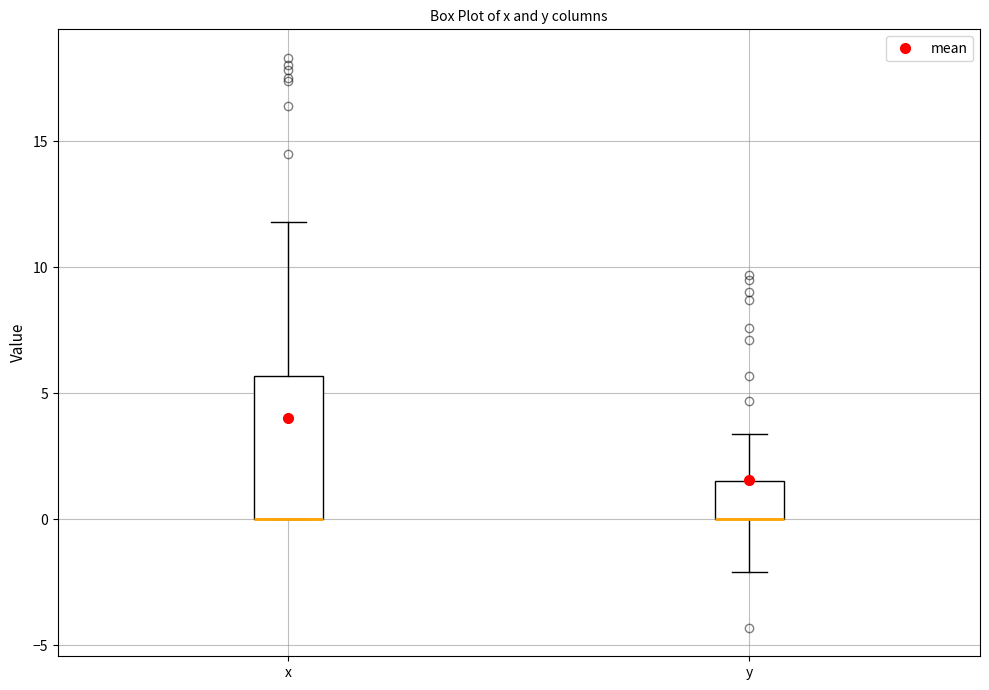

Reading left to right, transcribe this box plot: for each box, give where its median line is, the range the box spans, and where its two whiskers end, as read against the y-axis. The values are not printed on the chart, so give them approximately, as read against the axis.

x: median 0.0 (drawn on the box's lower edge), box 0.0 to 5.5, whiskers 0.0 to 12.0
y: median 0.0 (drawn on the box's lower edge), box 0.0 to 1.5, whiskers -2.0 to 3.5